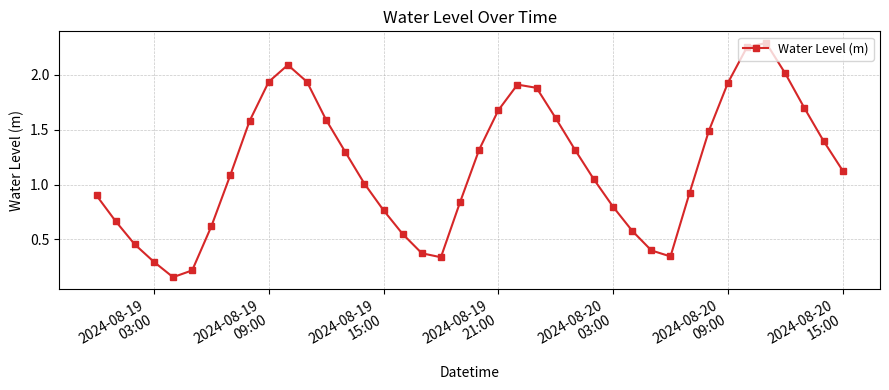

What is the difference between the maximum and second lowest values?

2.1